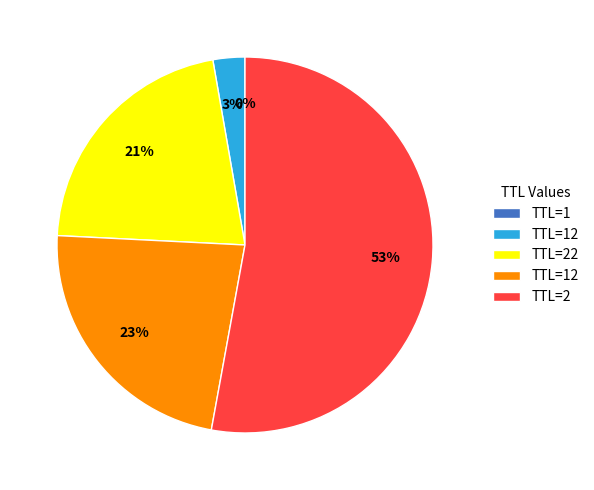

To the nearest percent, what is the average slice percentage?

20%